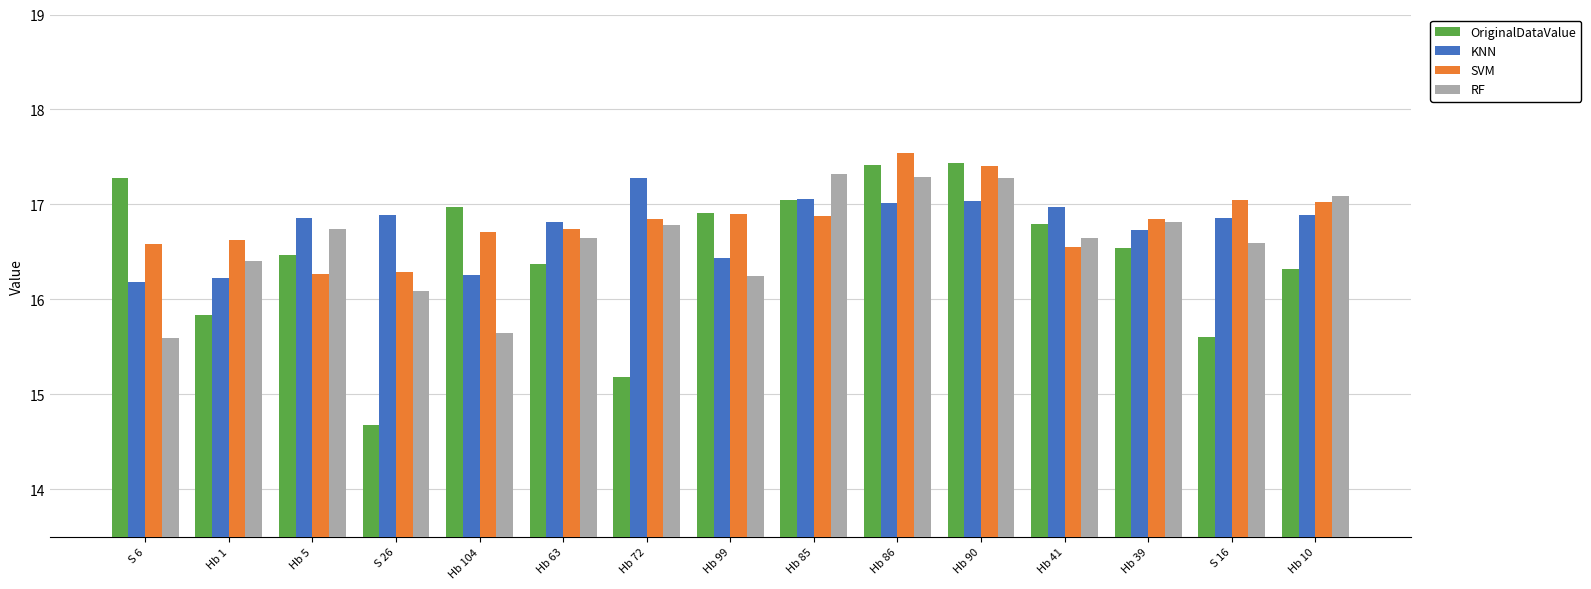

What is the label of the 6th bar from the right?

Hb 86